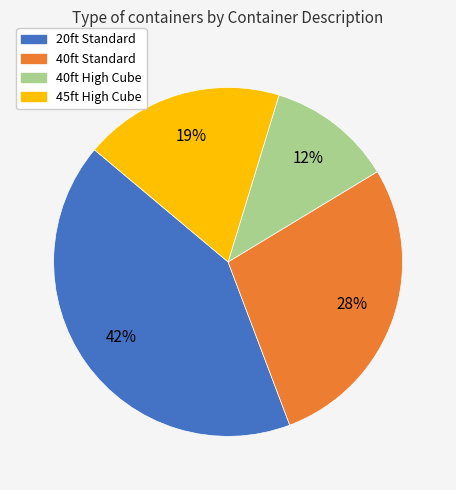

Between 40ft High Cube and 40ft Standard, which is larger?

40ft Standard